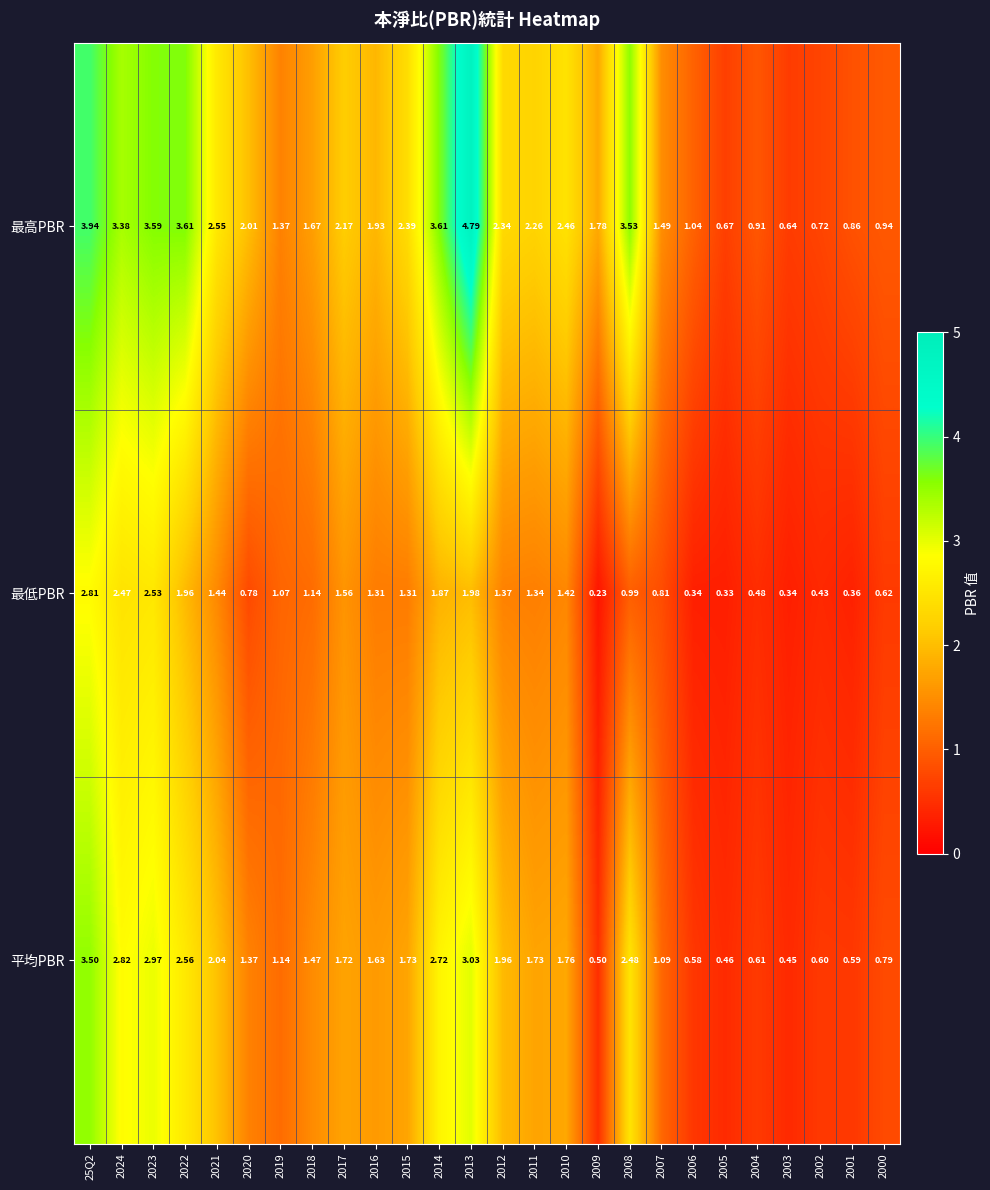

Which series has the largest range (max minus min)?

最高PBR